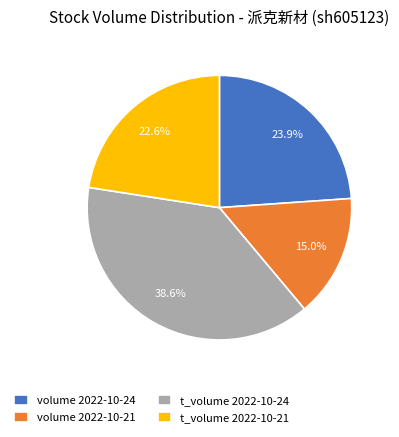

Which slice is the smallest?

volume 2022-10-21